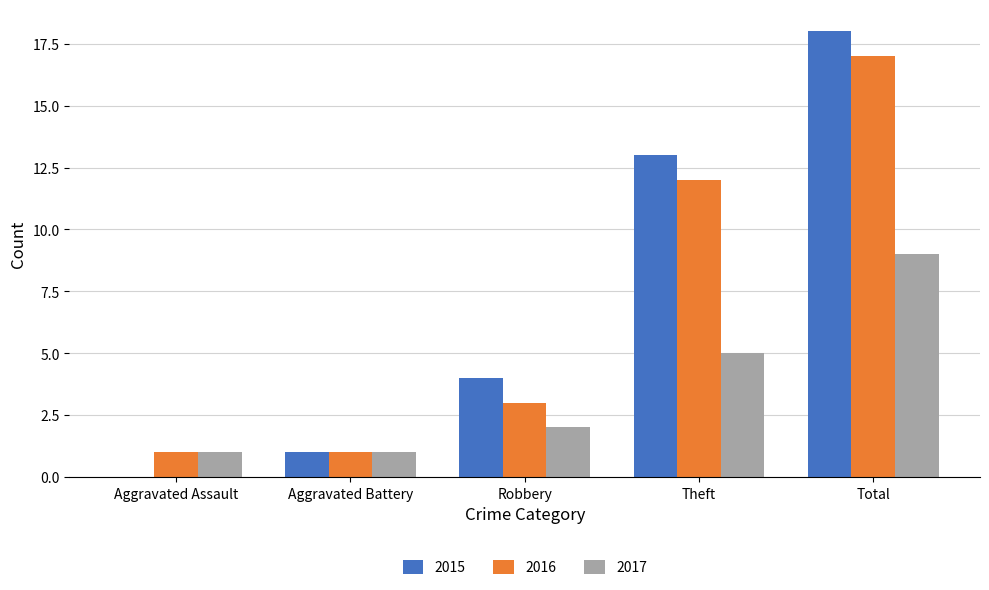

Between Aggravated Assault and Theft, which series saw the biggest shift?

2015